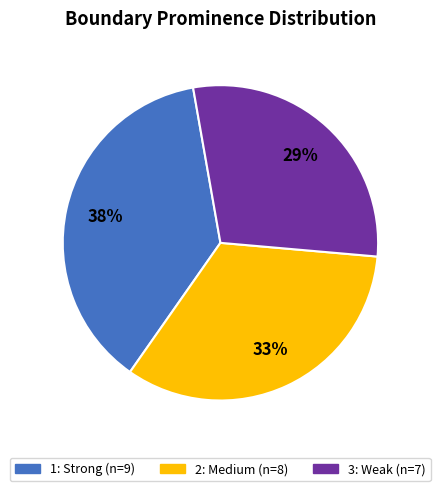

Which has a higher value, 2: Medium or 3: Weak?

2: Medium